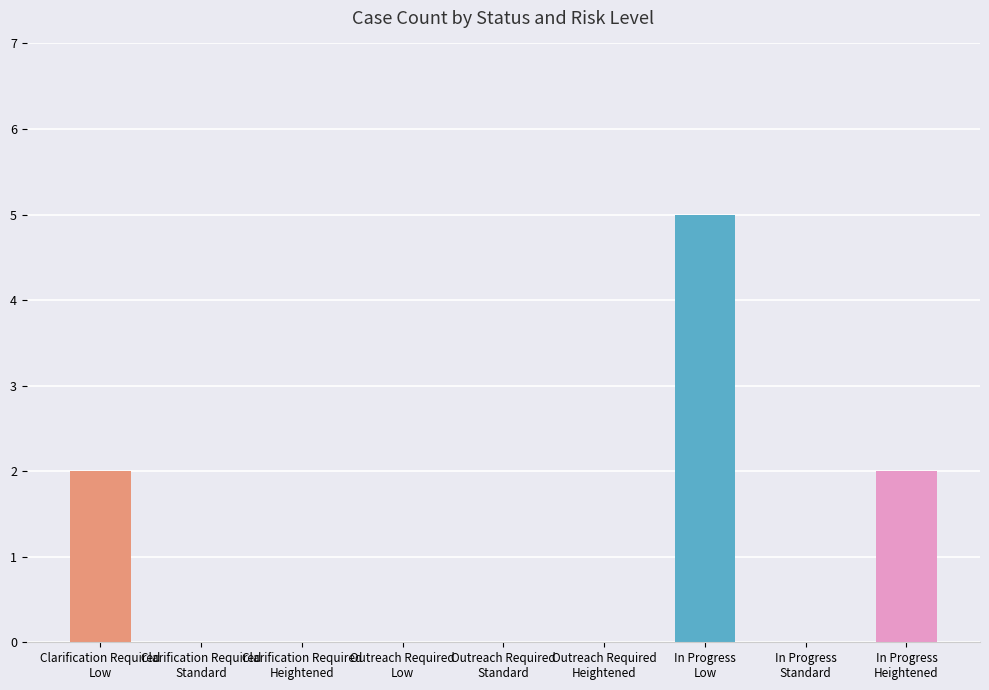

Reading left to right, extract all data points from this chart.

Clarification Required
Low=2	Clarification Required
Standard=0	Clarification Required
Heightened=0	Outreach Required
Low=0	Outreach Required
Standard=0	Outreach Required
Heightened=0	In Progress
Low=5	In Progress
Standard=0	In Progress
Heightened=2